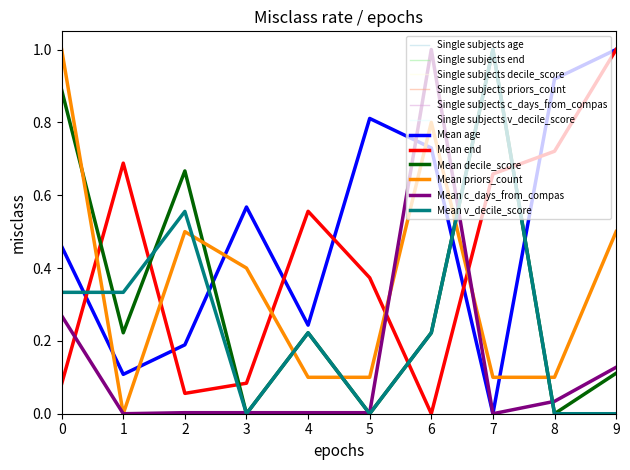

Does the chart display data point markers on the line(s)?

No